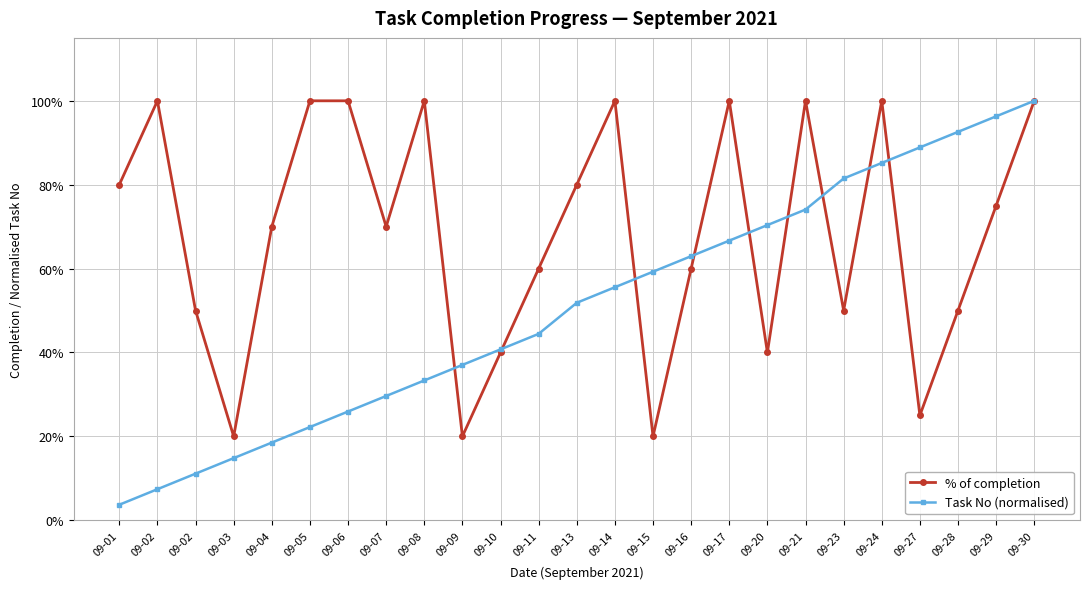

Is this an area chart (filled region under the line)?

No